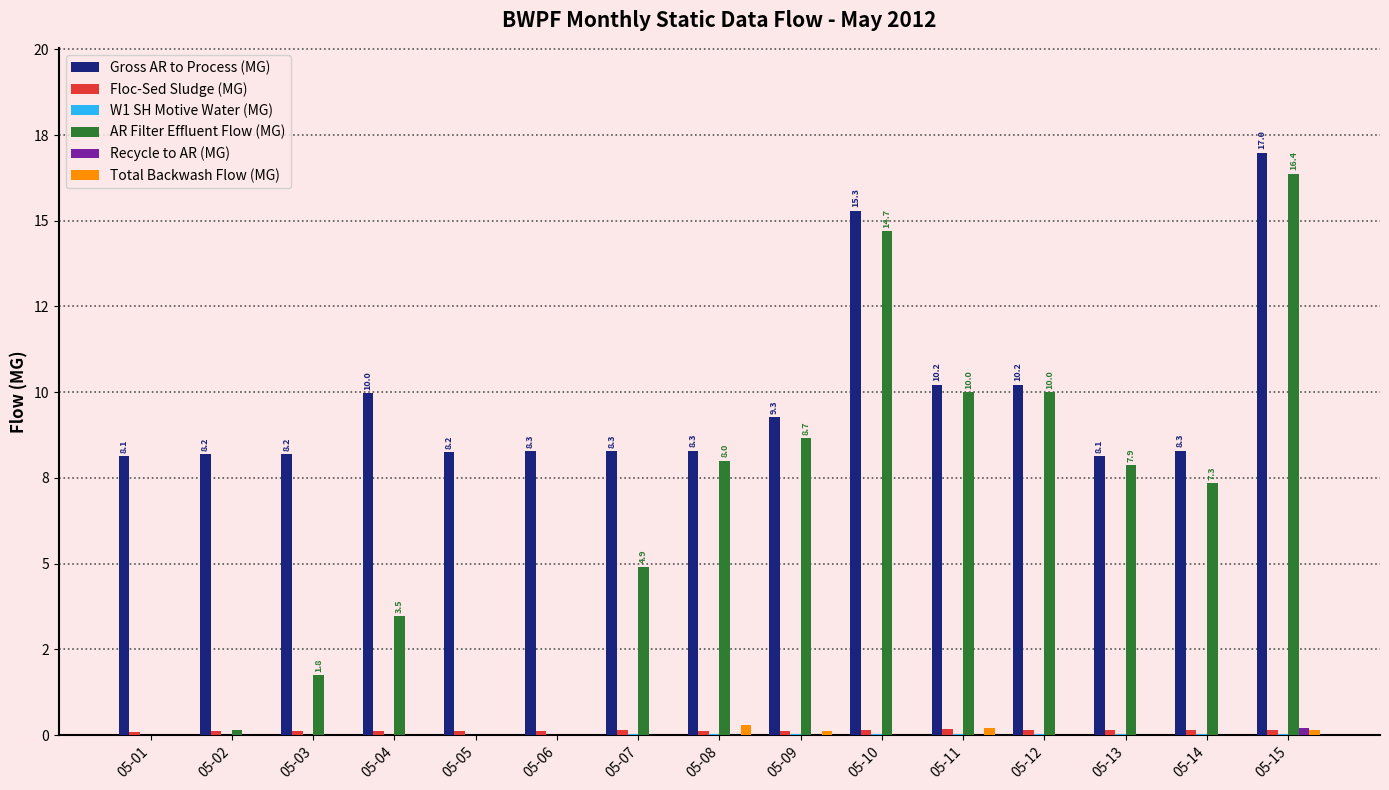

Is it true that Floc-Sed Sludge (MG) equals 0.0 at 05-07?

False